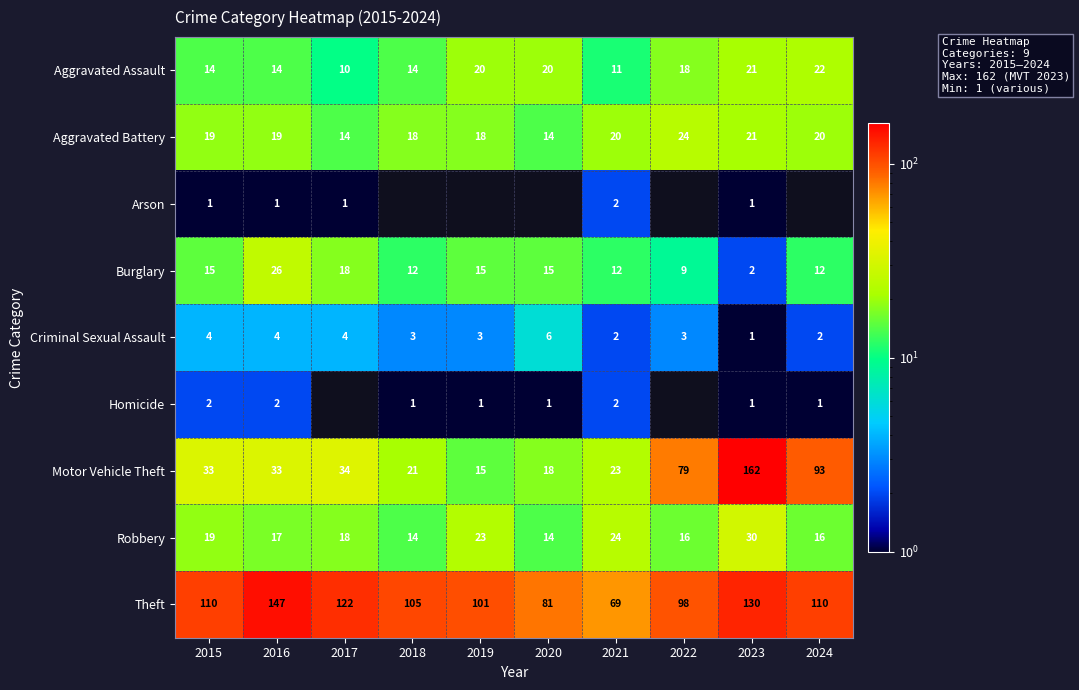

What is the sum of the Motor Vehicle Theft values at 2018 and 2023?

183